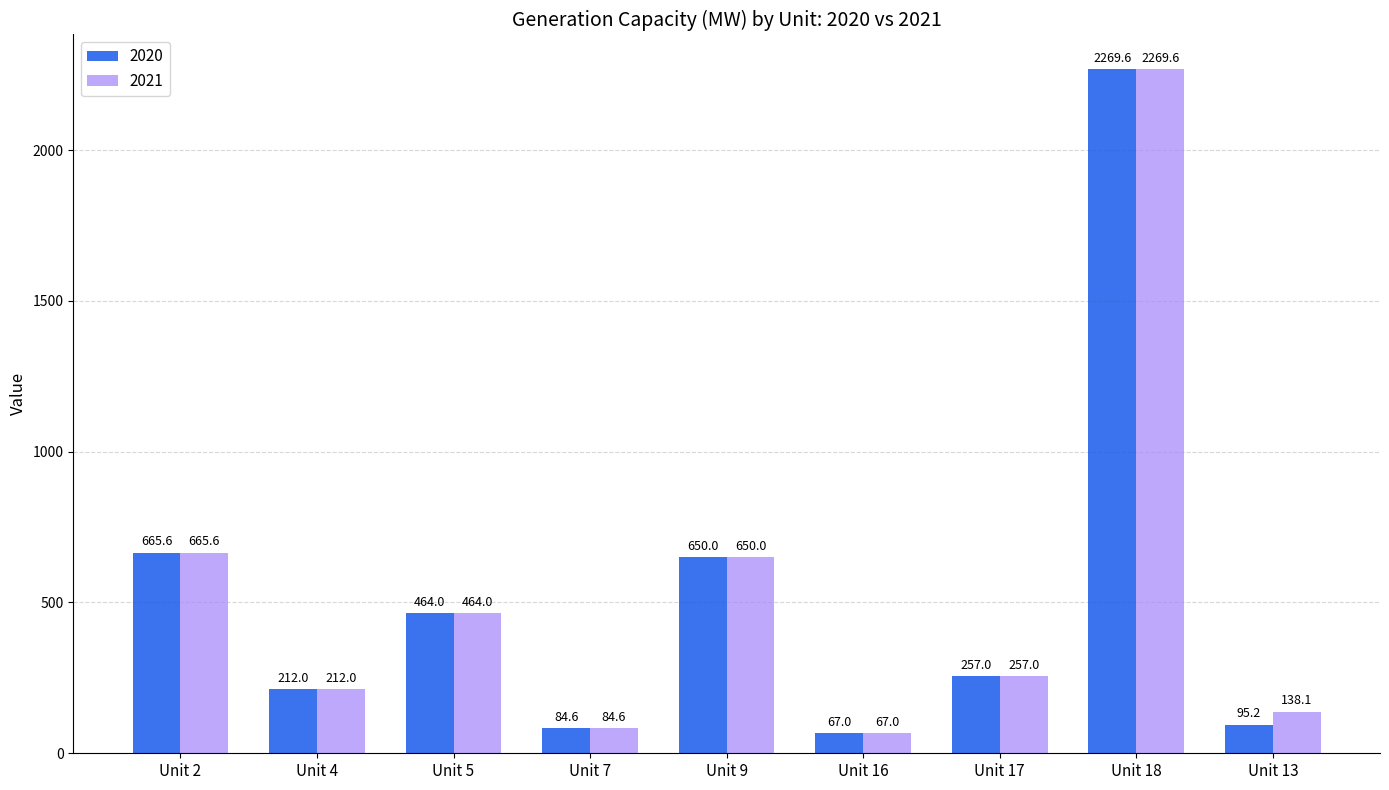

Where does the 2020 series first go above 257?

Unit 2